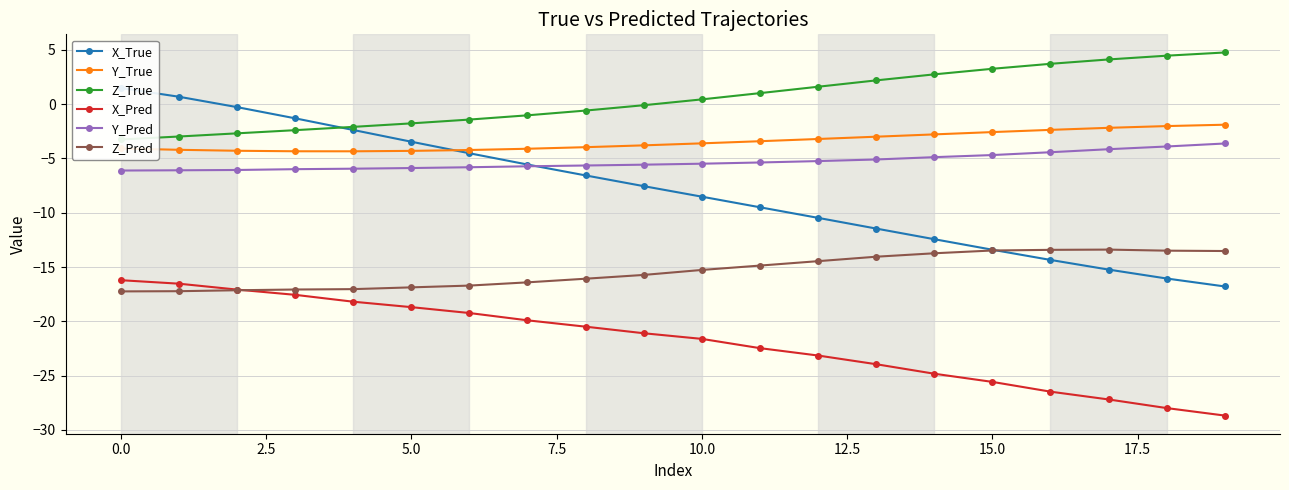

True or false: Y_True and Y_Pred cross at least once.

False